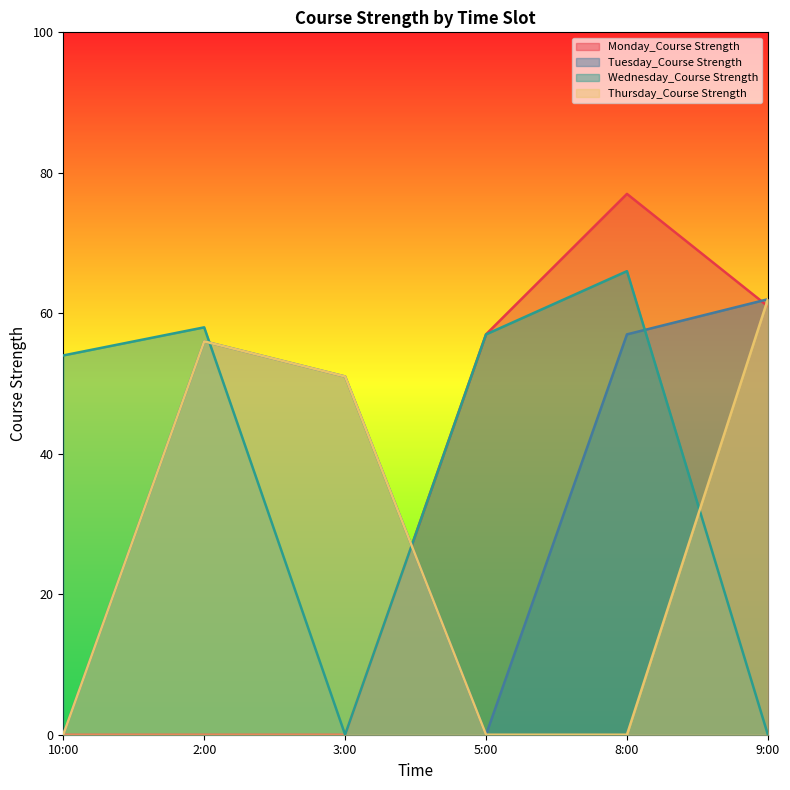

What is the greatest value displayed?

77